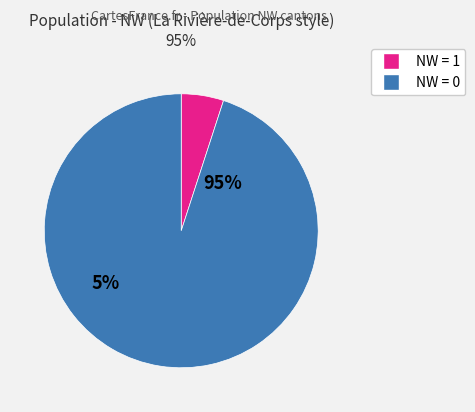

What is the largest slice in the pie chart?

NW=1